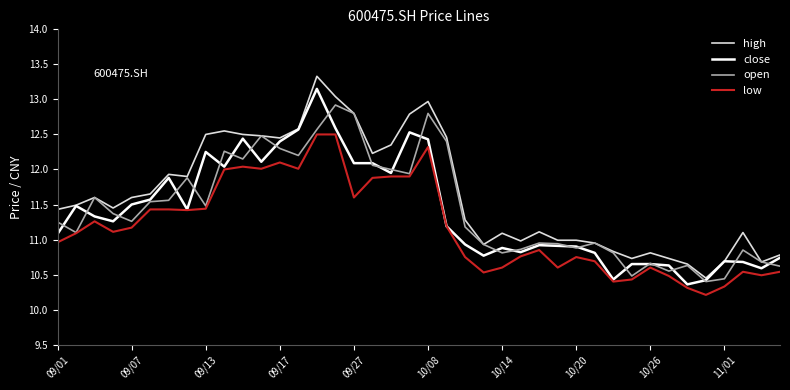

True or false: high and low cross at least once.

False